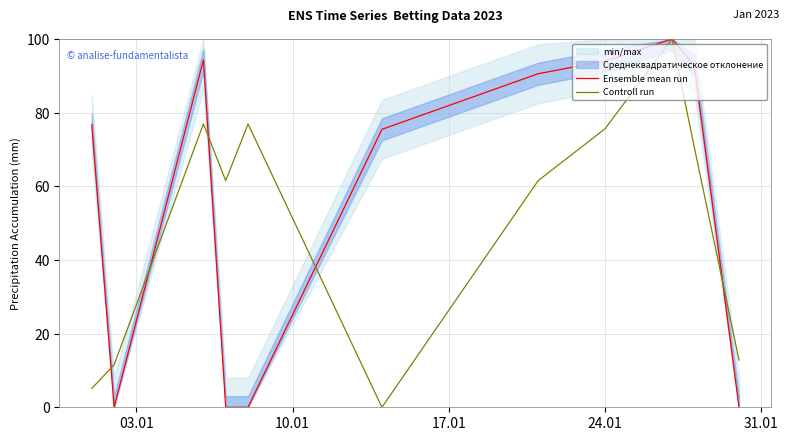

What is the maximum value for Controll run?

100.0